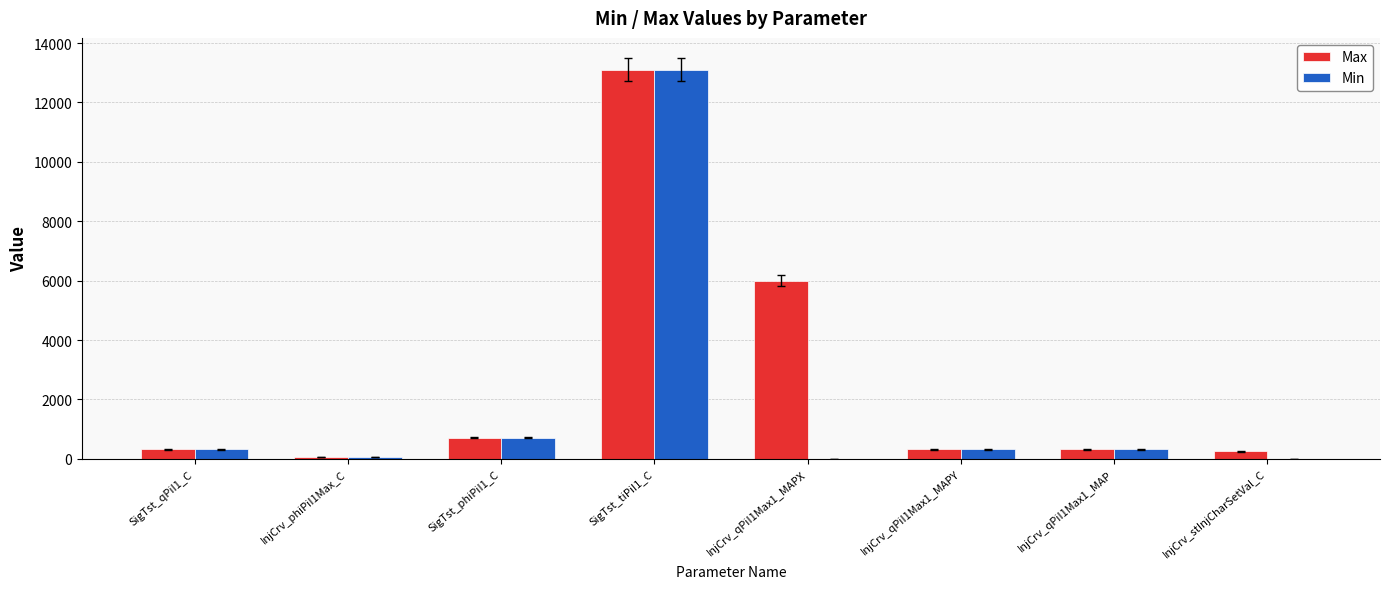

How many groups of bars are there?

8